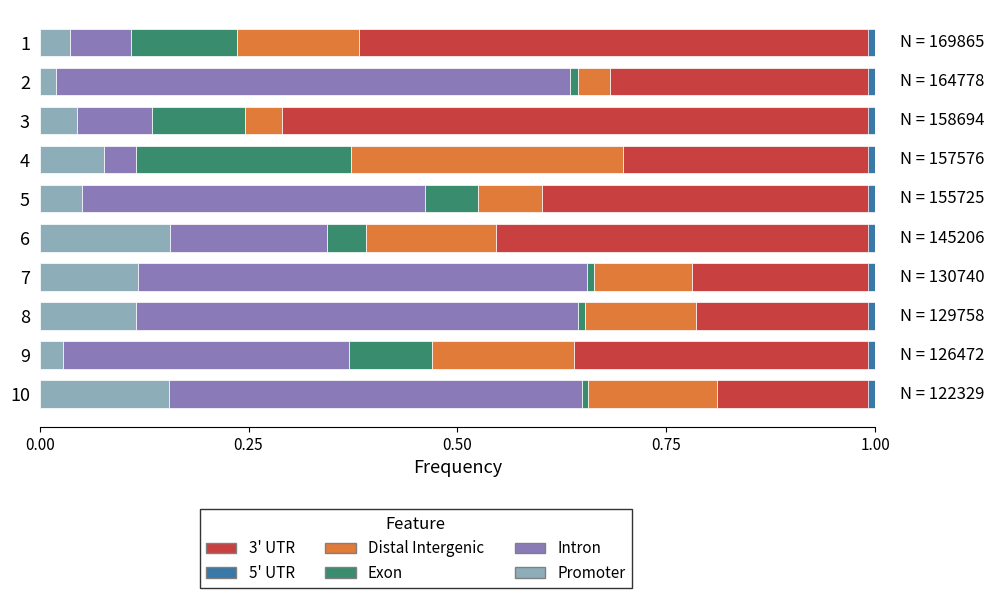

Is the value of Promoter at 10 greater than the value of Distal Intergenic at 6?

No